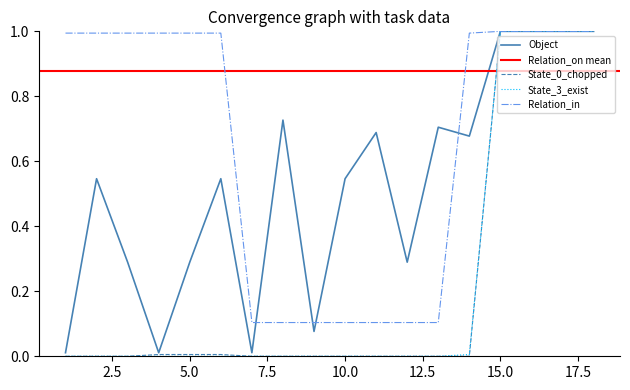

Does the chart have visible grid lines?

No